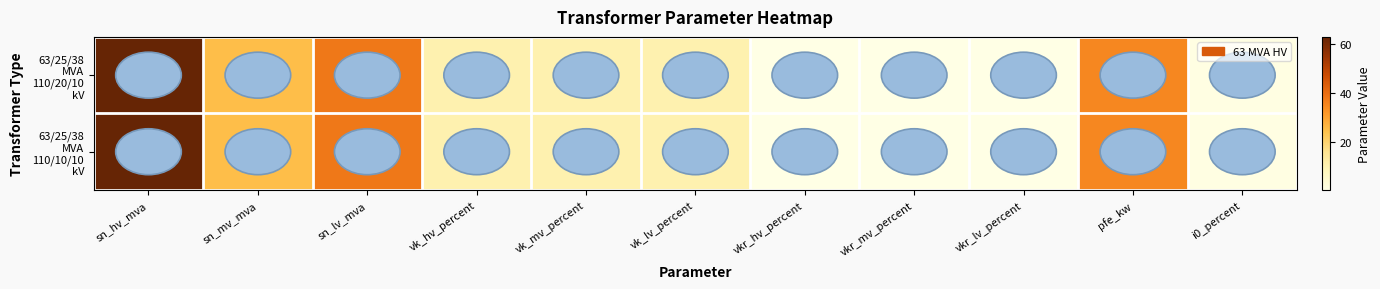

At how many categories does at least one series exceed 3?

7